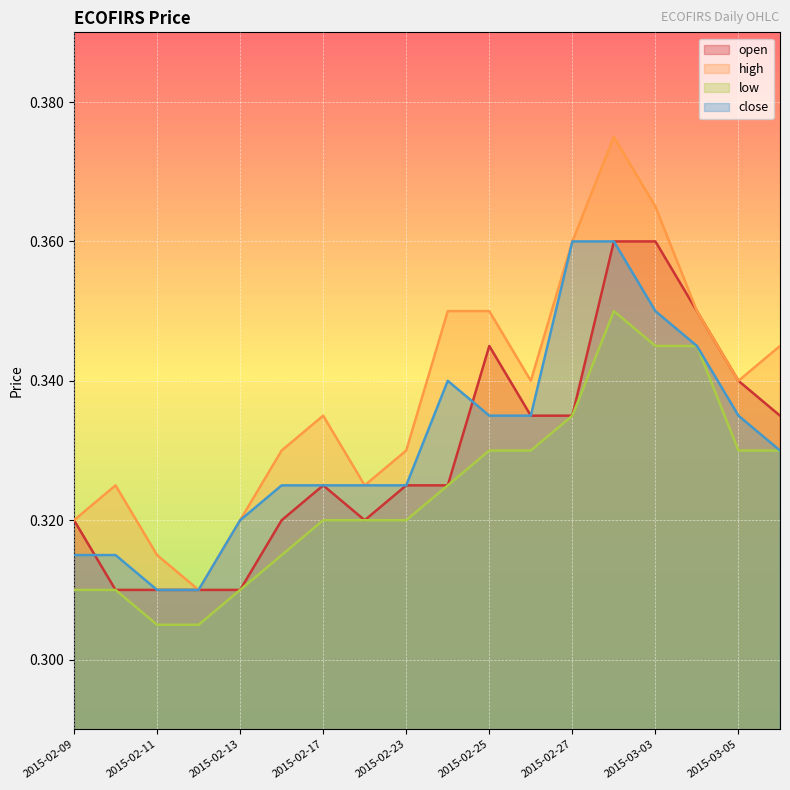

True or false: open has a value of 0.2 at 2015-02-24.

False